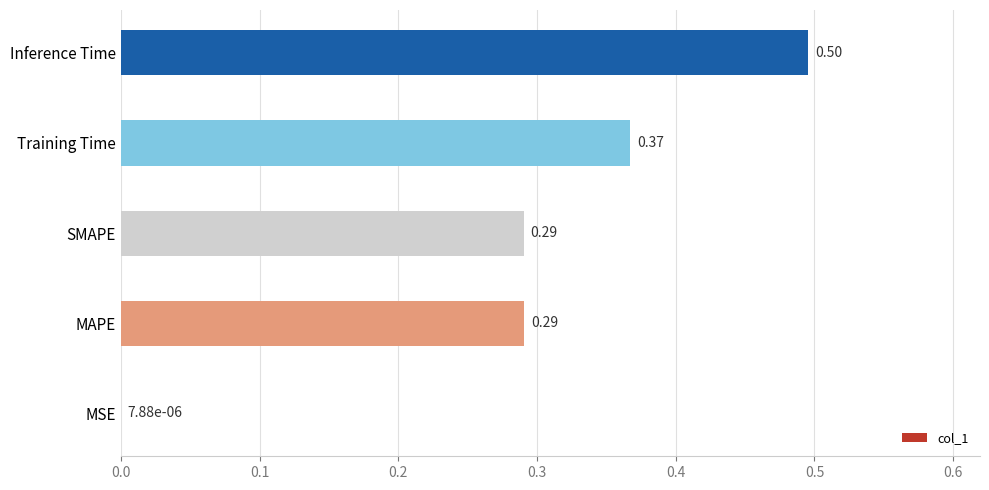

Are the bars horizontal?

Yes